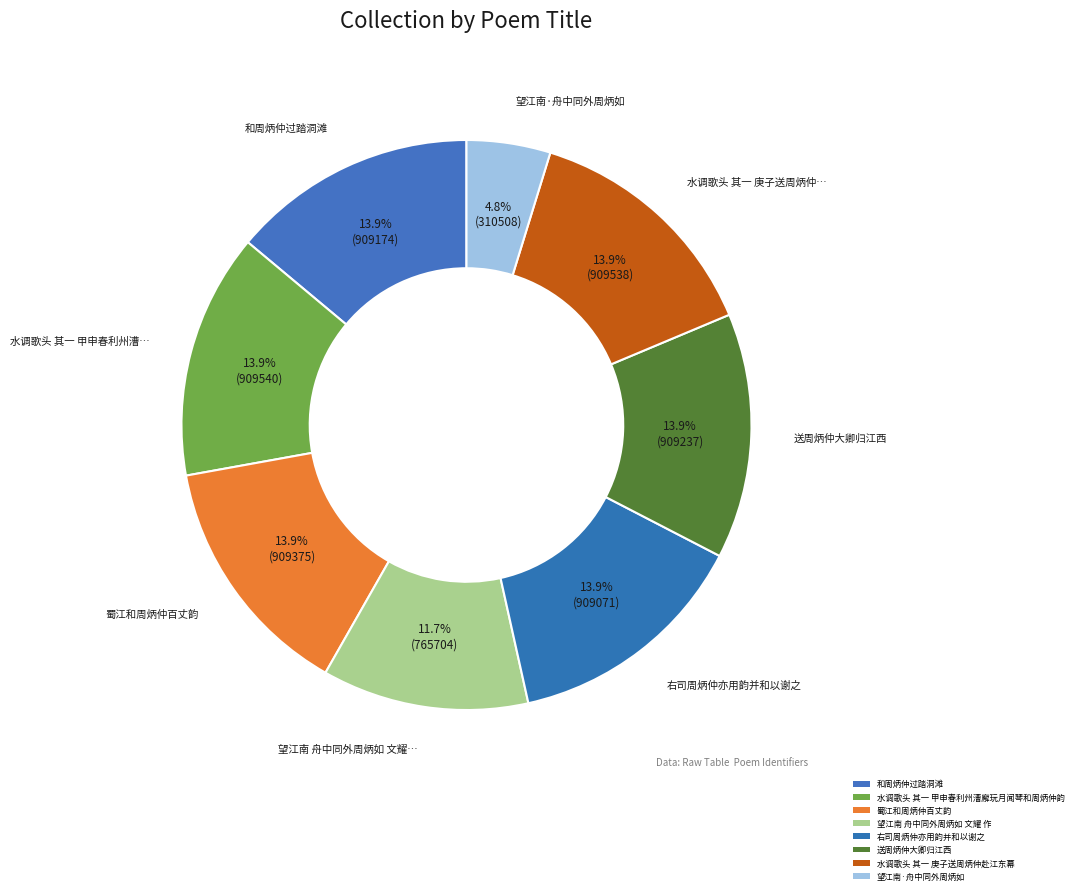

The 水调歌头 其一 甲申春利州漕廨玩月闻琴和周炳仲韵 slice represents 27% of the pie. True or false?

False